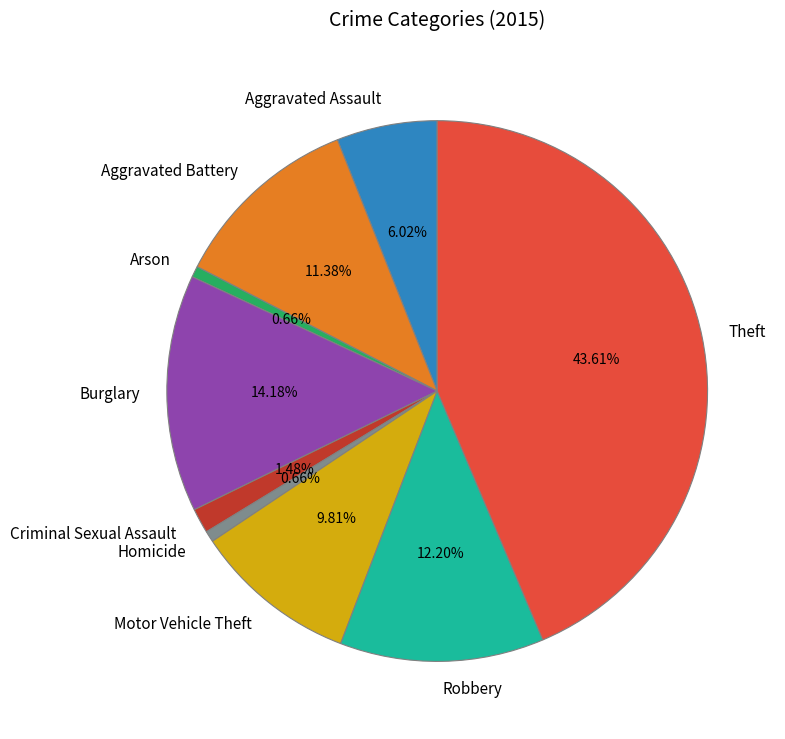

Count the number of slices in the pie.

9